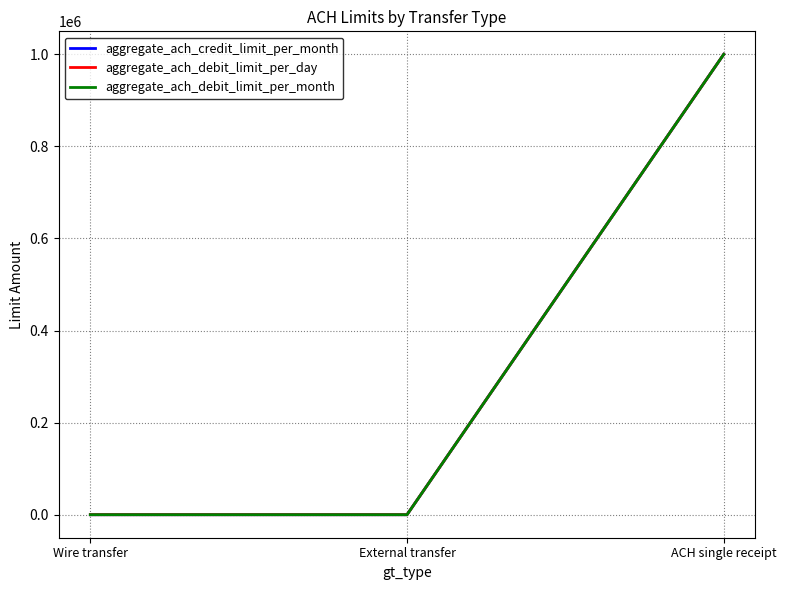

How many lines are shown in the chart?

3